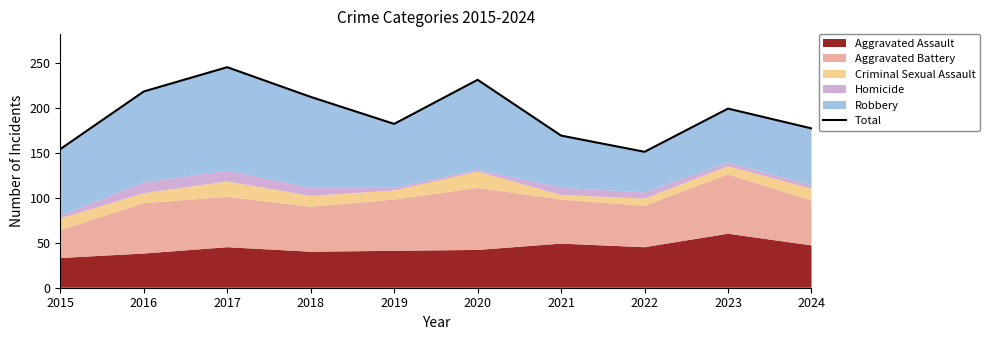

Approximately how many times larger is the value at 2017 compared to 2019?

1.3